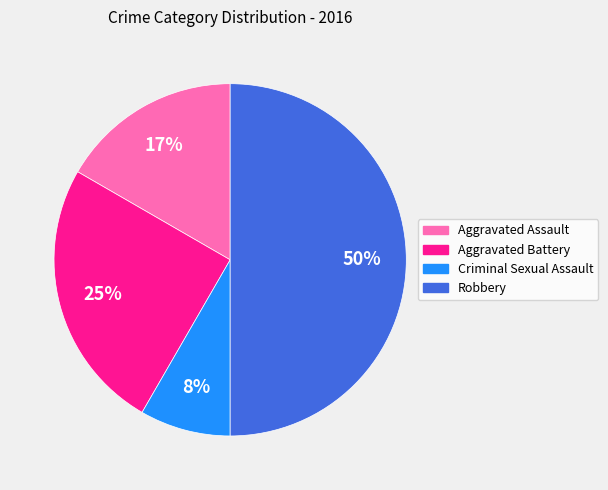

Which slice is the smallest?

Criminal Sexual Assault